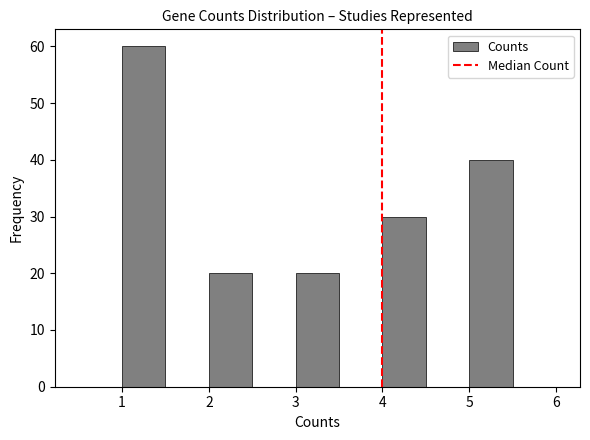

Reading left to right, transcribe this chart: for each bar, give the range it covers on the x-axis and its height. The values are not printed on the chart, so give them approximately, as read against the axis.

0.5 to 1.0: 0
1.0 to 1.5: 60
1.5 to 2.0: 0
2.0 to 2.5: 20
2.5 to 3.0: 0
3.0 to 3.5: 20
3.5 to 4.0: 0
4.0 to 4.5: 30
4.5 to 5.0: 0
5.0 to 5.5: 40
5.5 to 6.0: 0